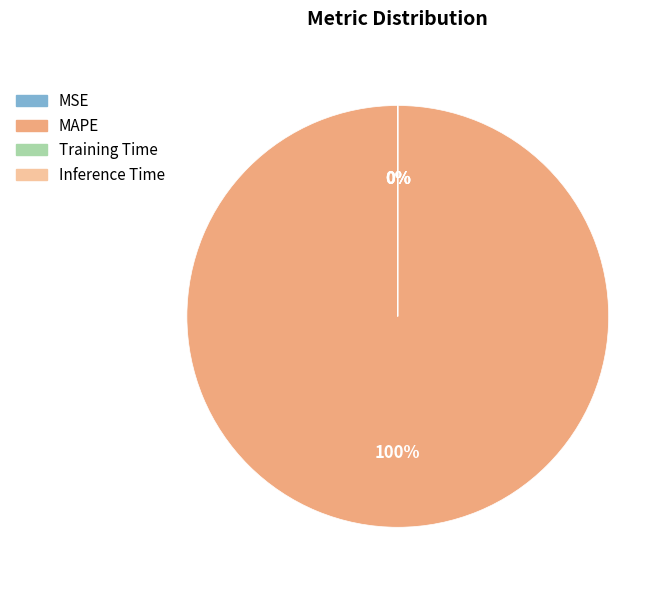

Between Inference Time and Training Time, which is larger?

Training Time